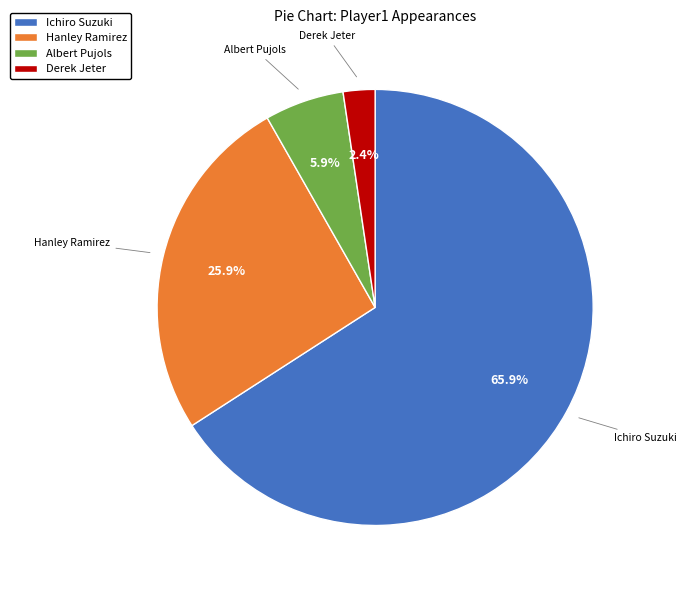

Which slice represents more than half of the pie?

Ichiro Suzuki